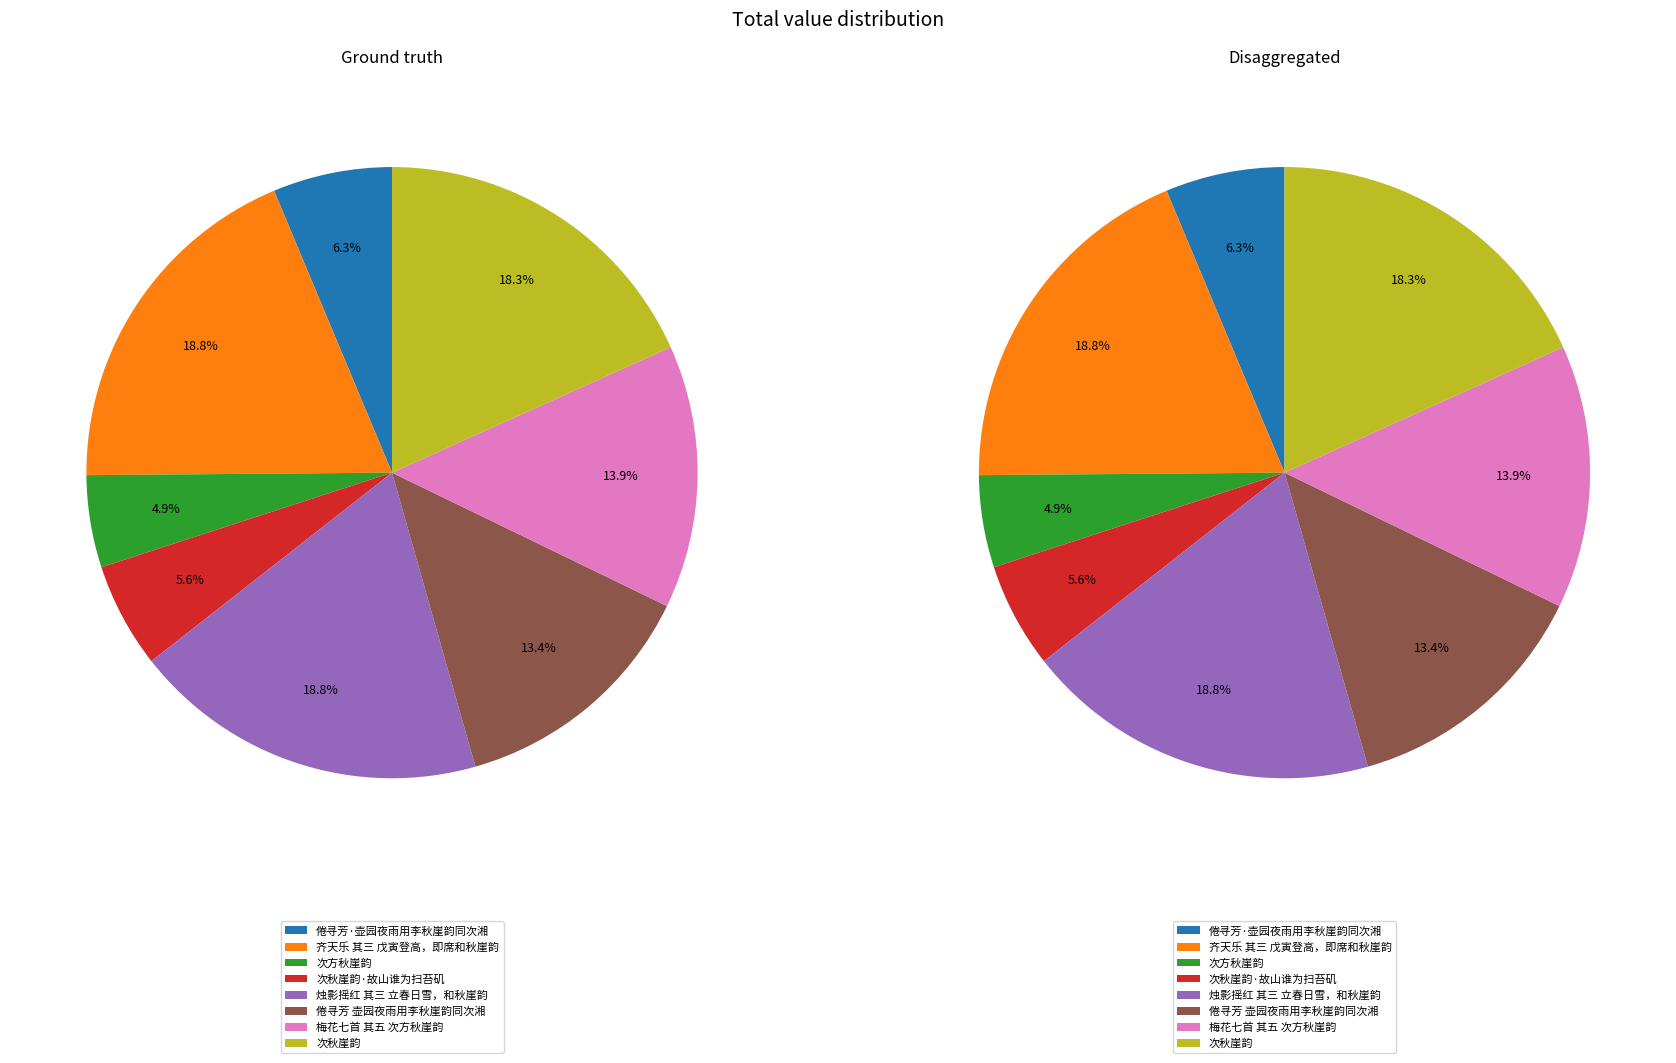

To the nearest percent, what is the difference between the largest and smallest slice percentages?

14%